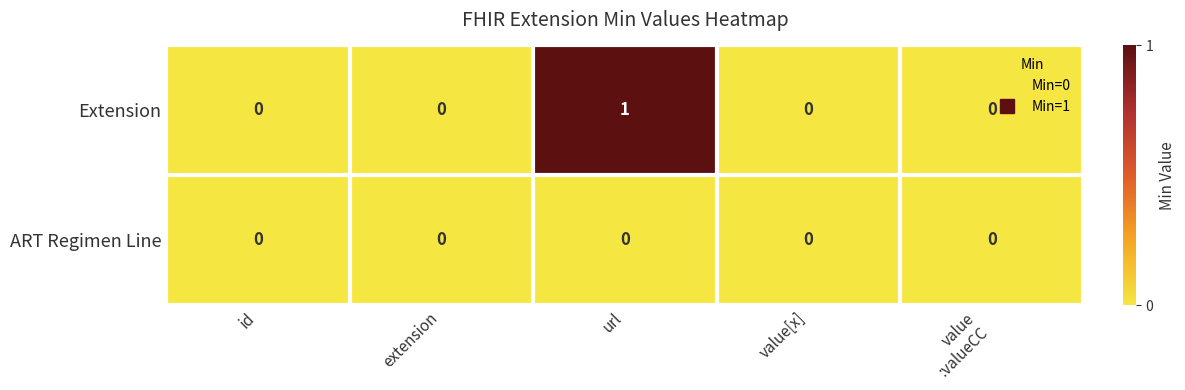

What is the difference between the highest and lowest values at url?

1